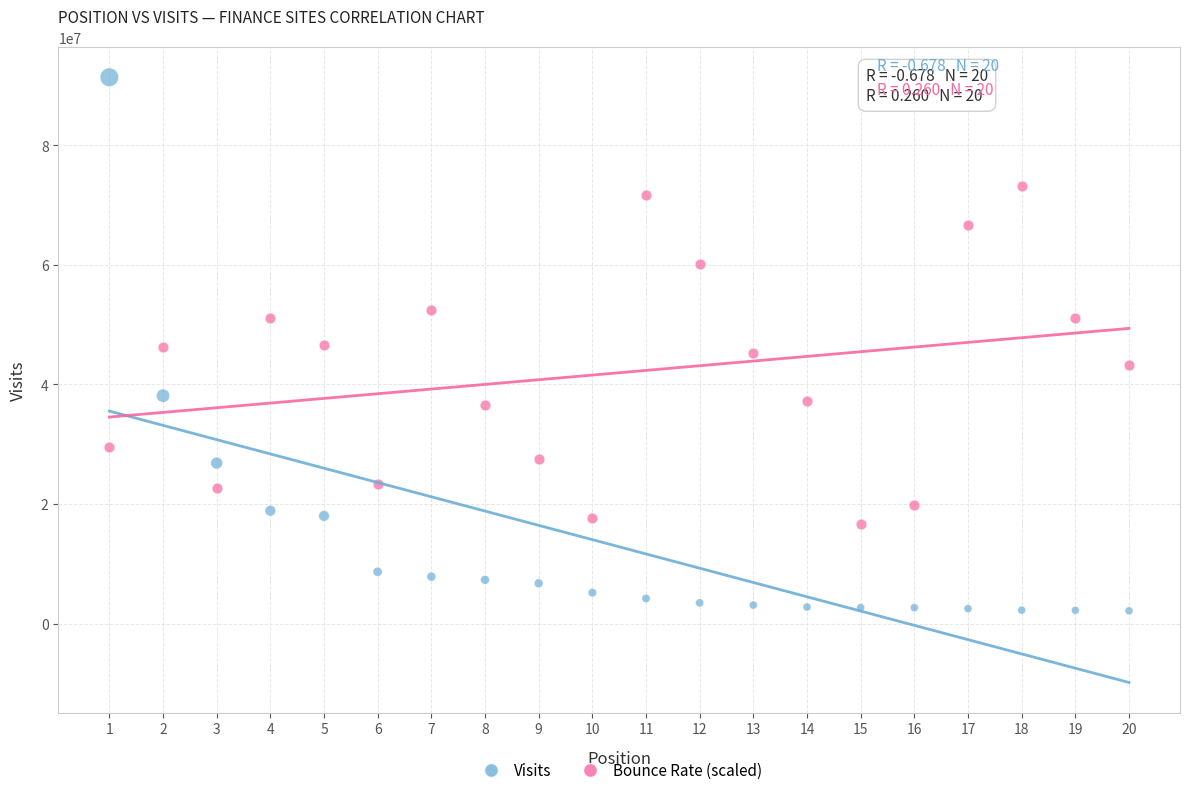

Which series has the widest spread of Y values?

Visits